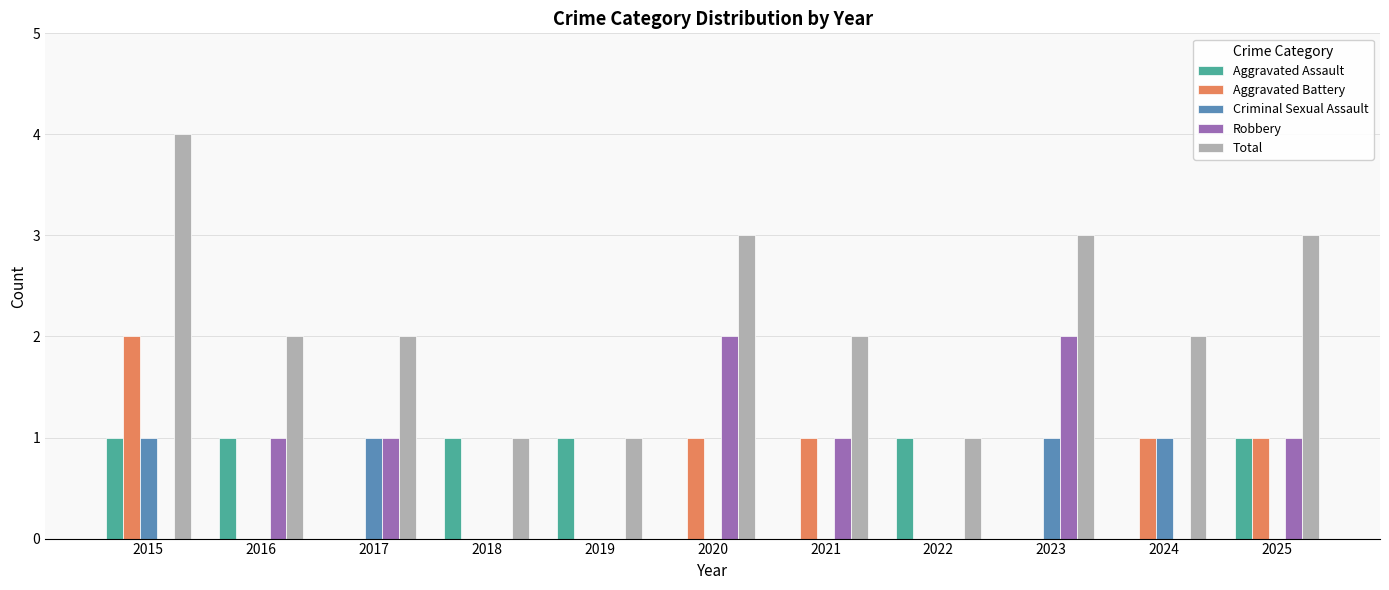

What is the sum of all Robbery values?

8